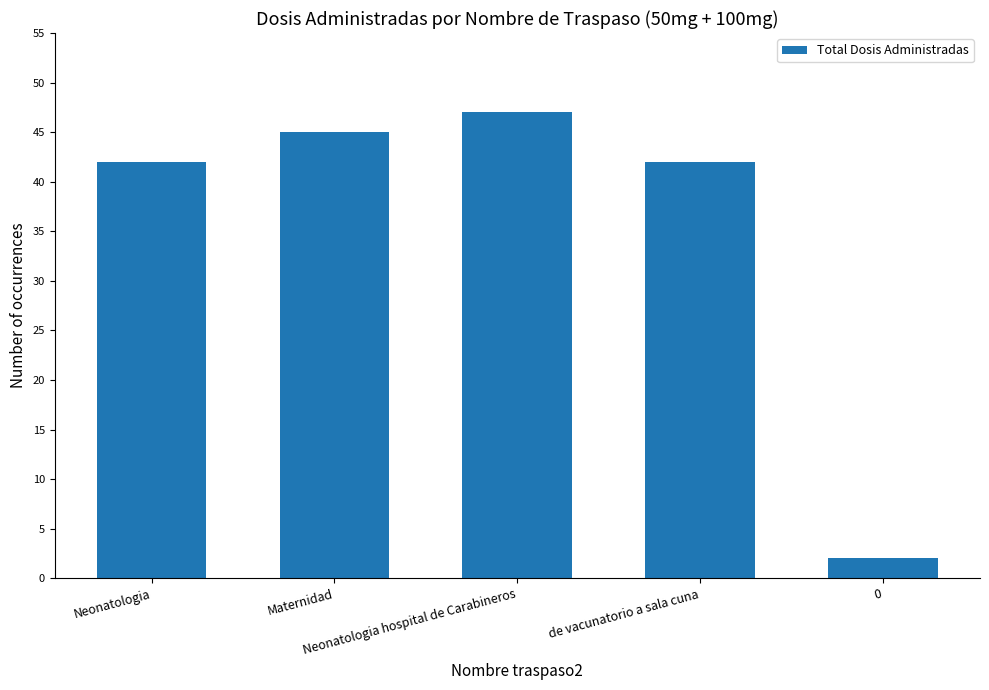

What is the label of the 2nd bar from the right?

de vacunatorio a sala cuna